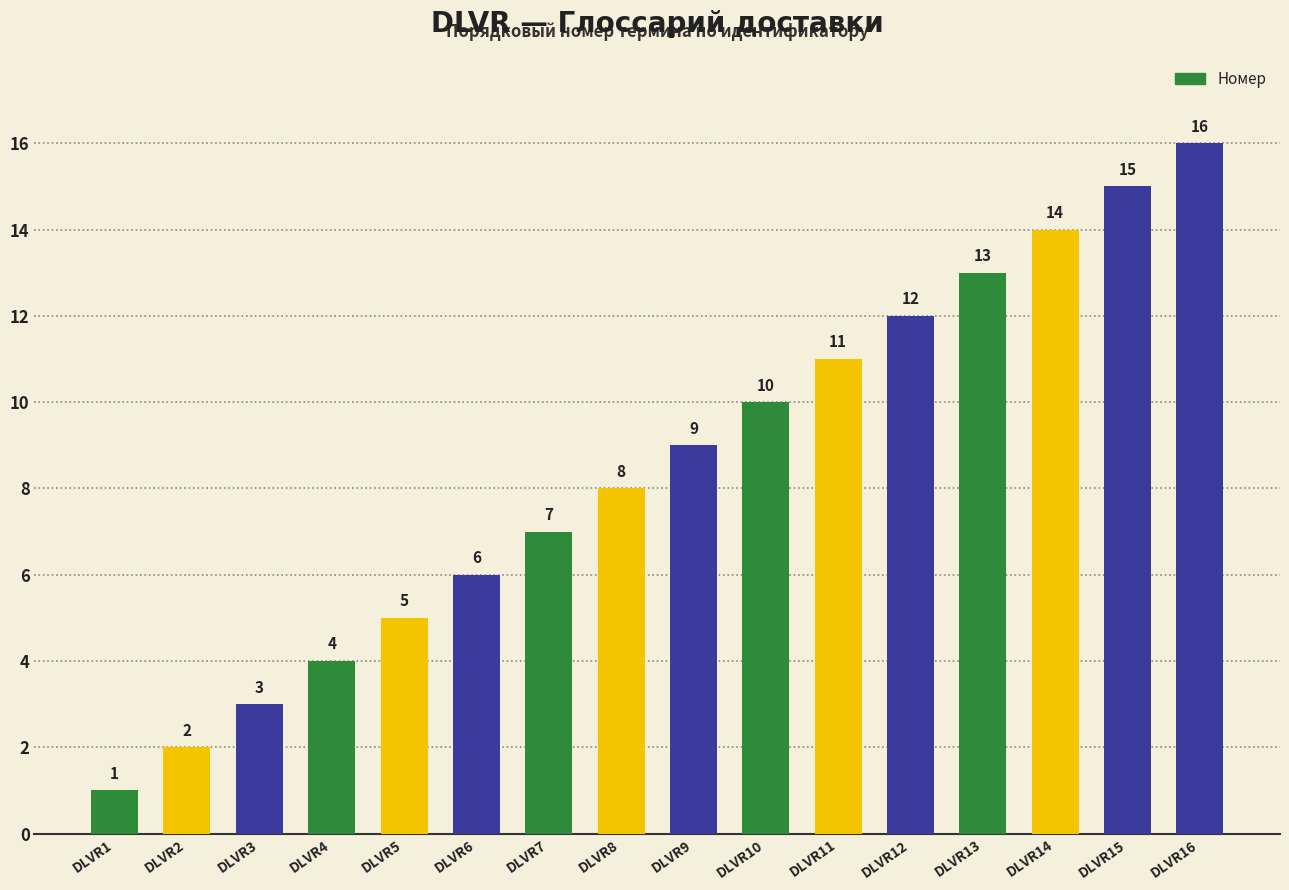

What is the greatest value displayed?

16